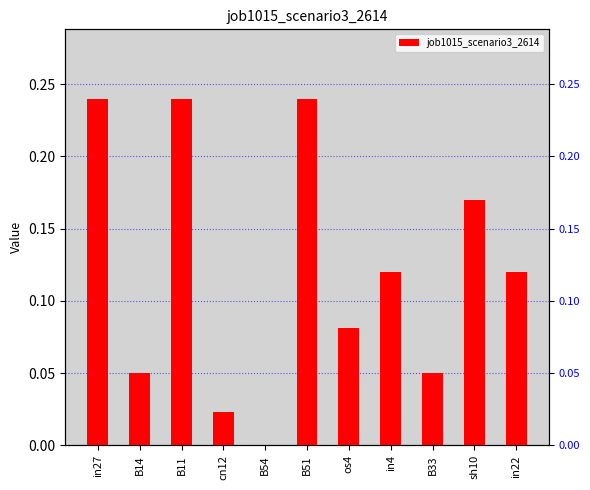

What is the label of the 8th bar from the right?

cn12